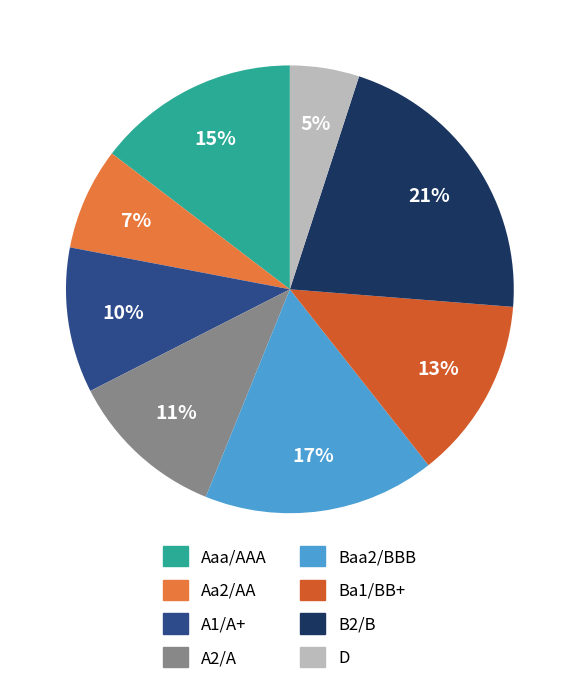

Is there a majority slice in this chart?

No